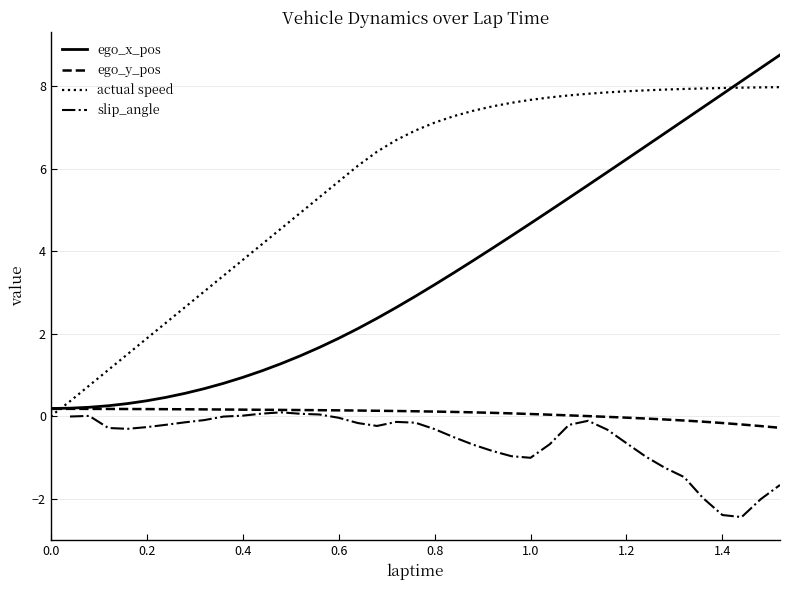

How many values in the ego_y_pos series are below 0?

11